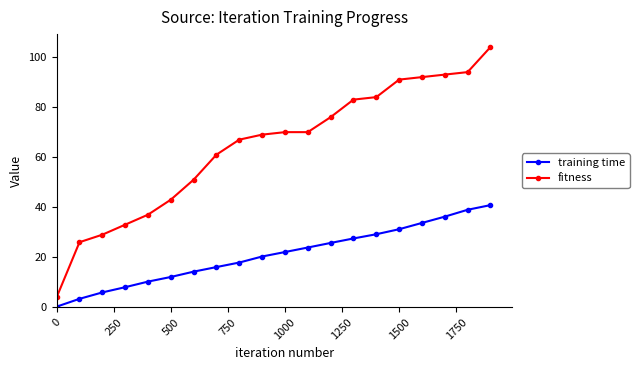

How many lines are shown in the chart?

2